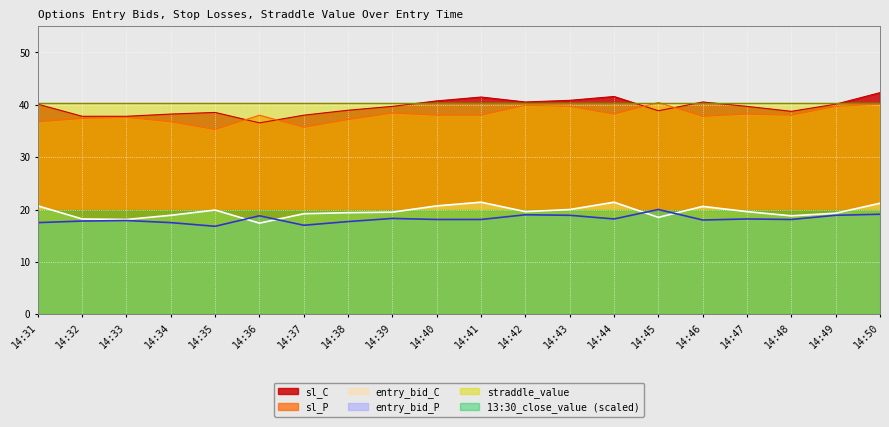

Which series has the largest total across all categories?

straddle_value